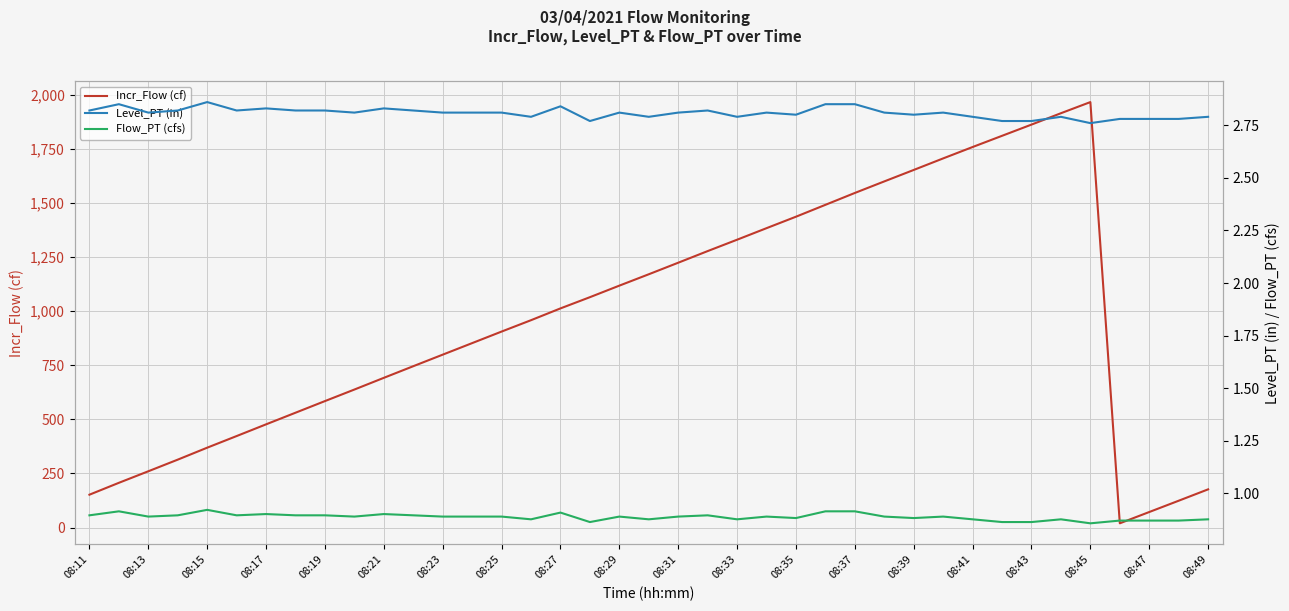

At how many categories does at least one series exceed 1581?

8